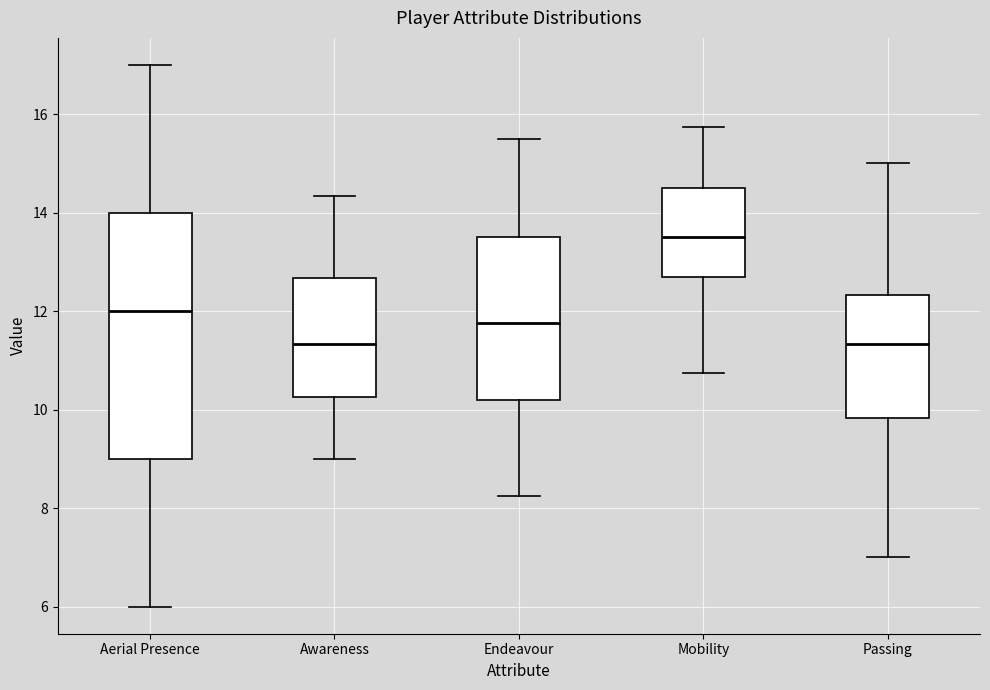

Where does the upper whisker of the box for Aerial Presence end on the y-axis? The values are not printed on the chart, so give them approximately, as read against the axis.

17.0